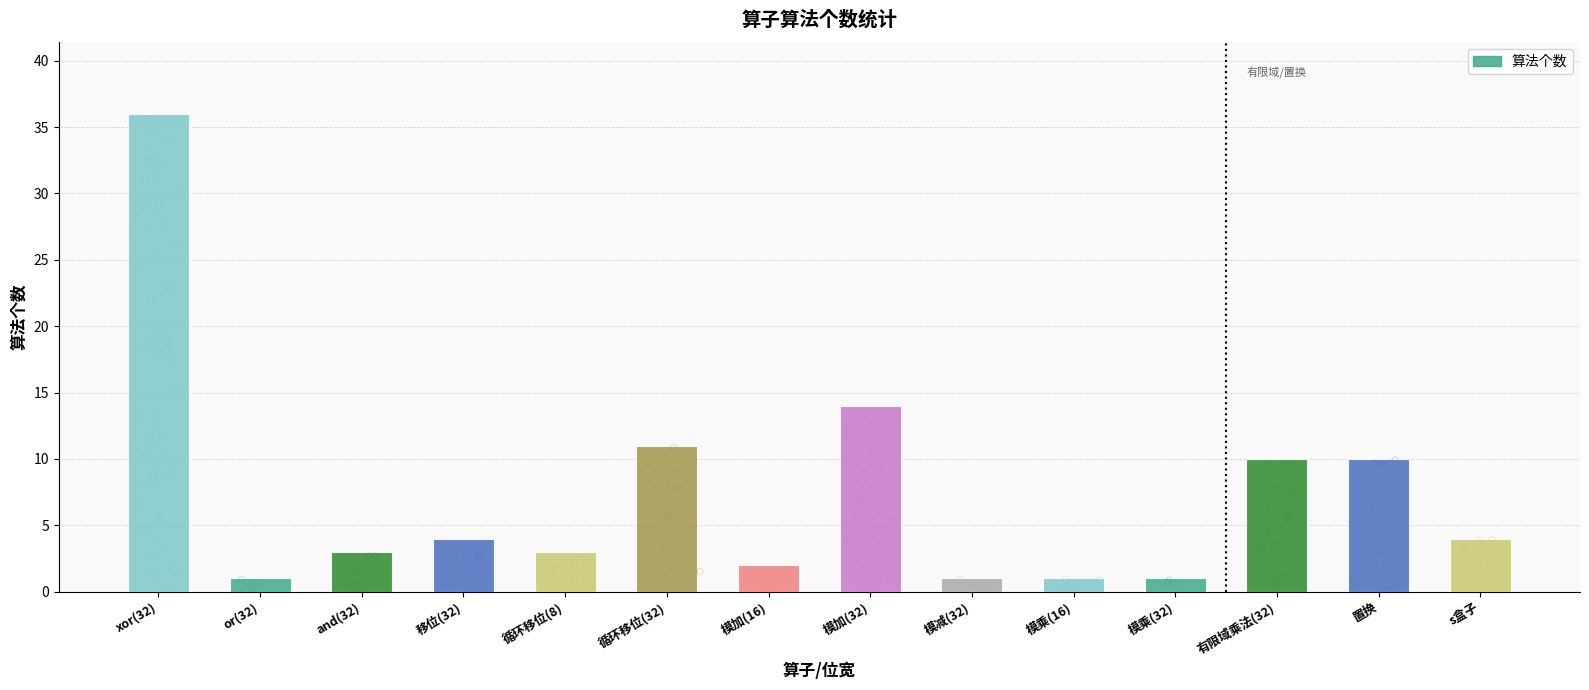

What is the ratio of the value at 模加(16) to the value at and(32)?

0.7